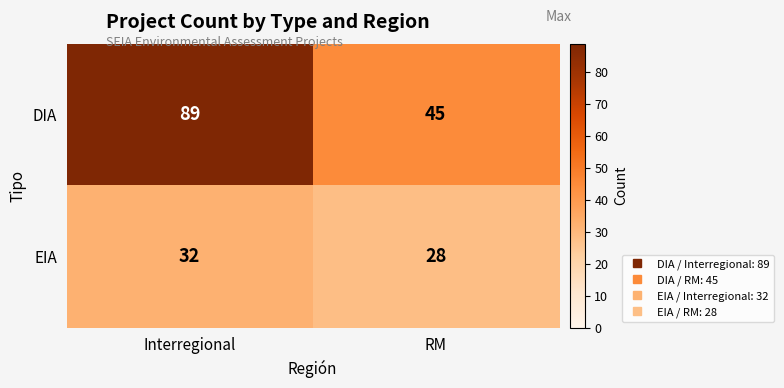

Reading right to left, extract all data points from this chart.

DIA: RM=45	Interregional=89
EIA: RM=28	Interregional=32